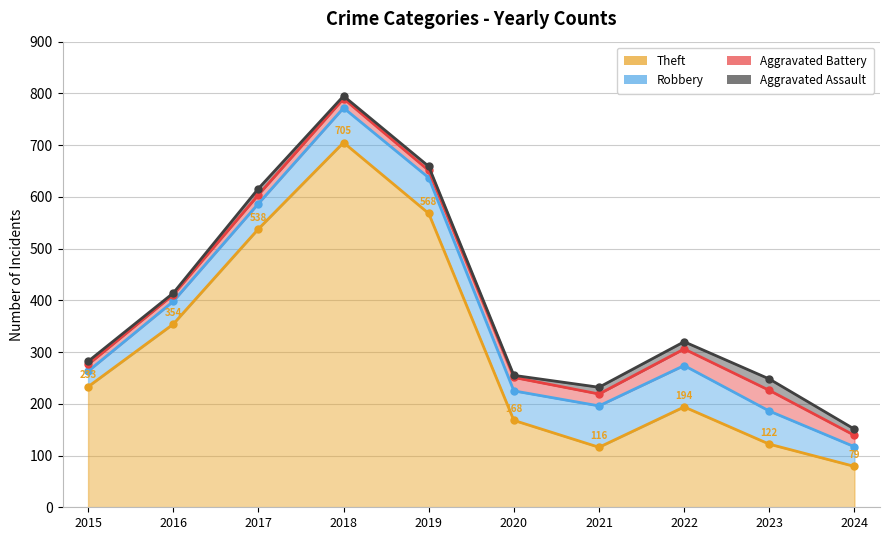

Rank the series at 2024 from lowest to highest value.

Aggravated Assault, Aggravated Battery, Robbery, Theft